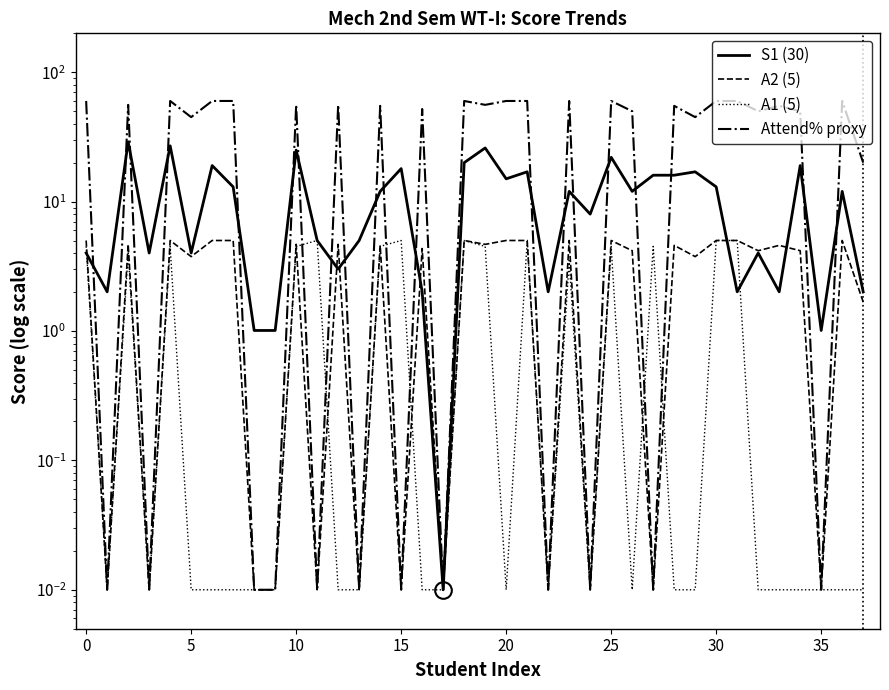

How many data points in Attend% proxy are above 55?

19